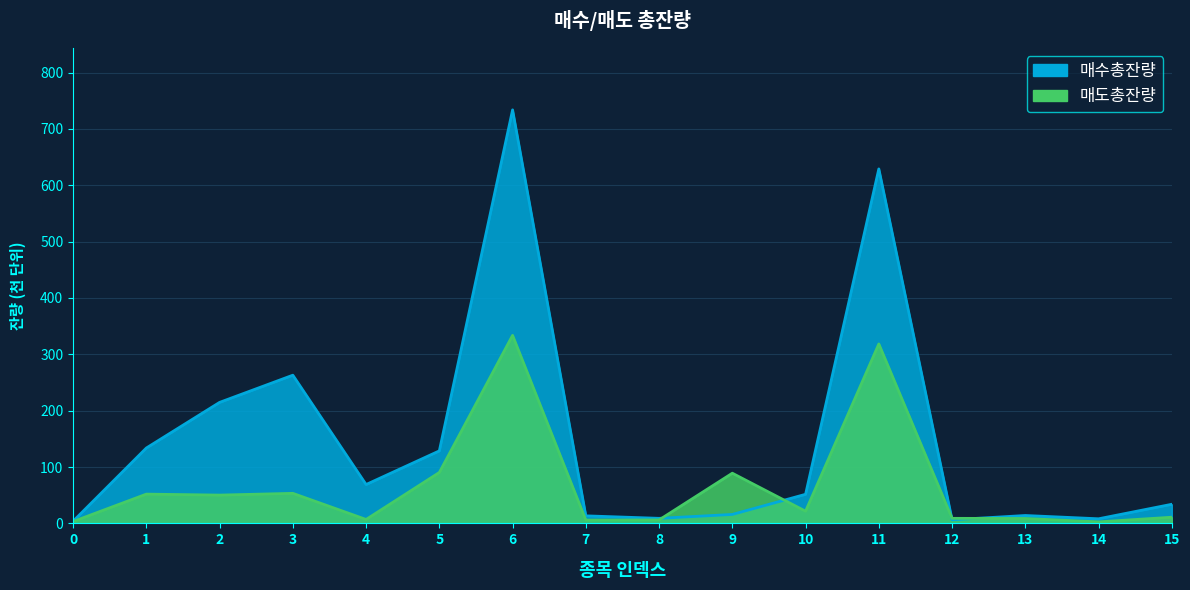

Between which two adjacent categories do 매도총잔량 and 매수총잔량 first intersect?

8 and 9